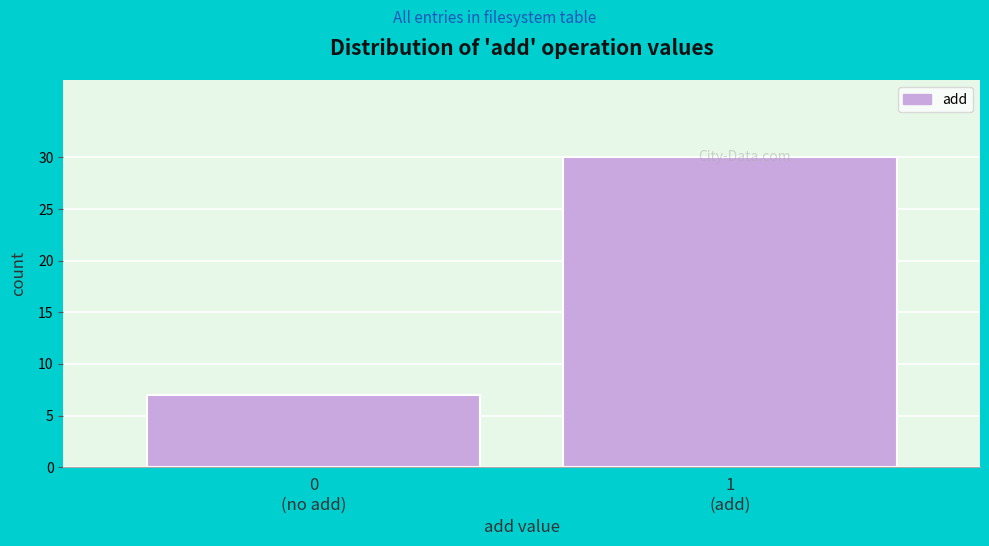

Reading left to right, extract all data points from this chart.

7	30